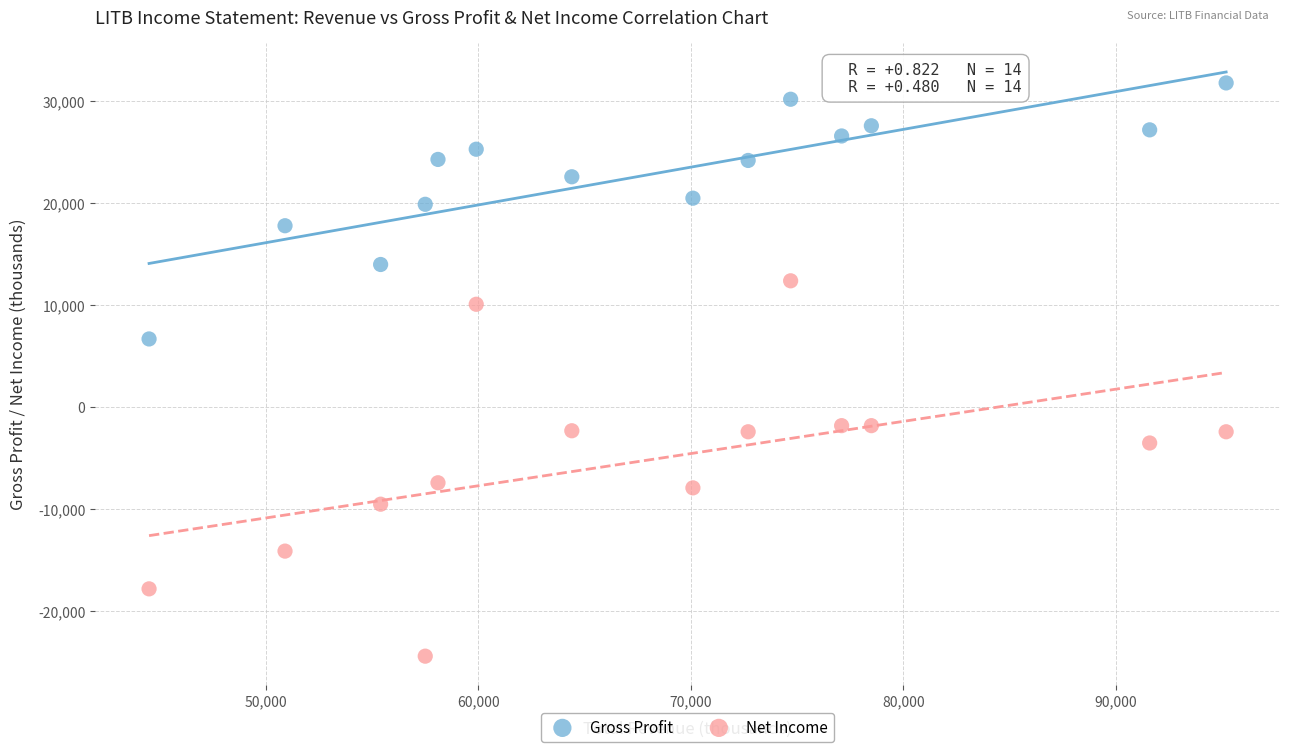

What are all the series names shown in the legend?

Gross Profit, Net Income